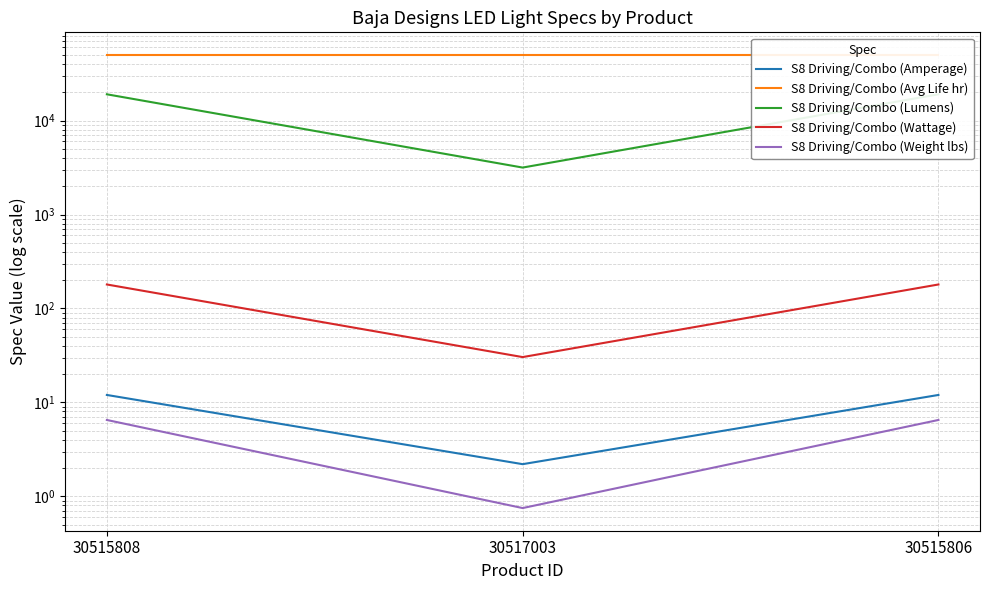

Reading left to right, what are all the values shown in this chart?

S8 Driving/Combo (Amperage): 12.0	2.2	12.0
S8 Driving/Combo (Avg Life hr): 49930.0	49930.0	49930.0
S8 Driving/Combo (Lumens): 19050.0	3162.0	19050.0
S8 Driving/Combo (Wattage): 180.0	30.4	180.0
S8 Driving/Combo (Weight lbs): 6.5	0.8	6.5